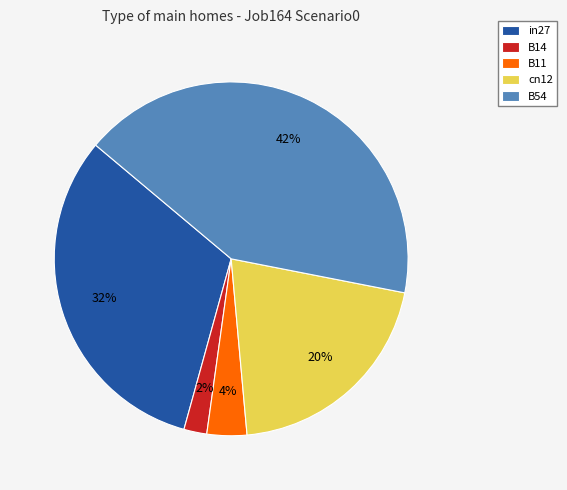

To the nearest percent, what percentage of the pie is B14?

2%